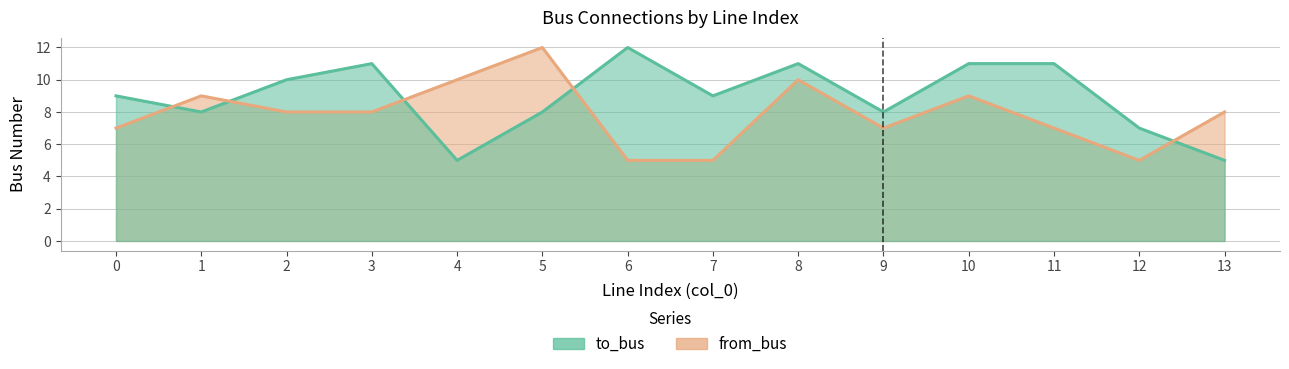

The to_bus series shows 5 at 13. True or false?

True